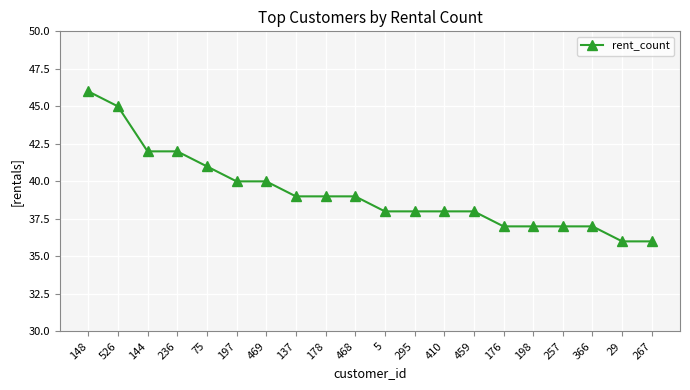

Reading left to right, extract all data points from this chart.

46	45	42	42	41	40	40	39	39	39	38	38	38	38	37	37	37	37	36	36